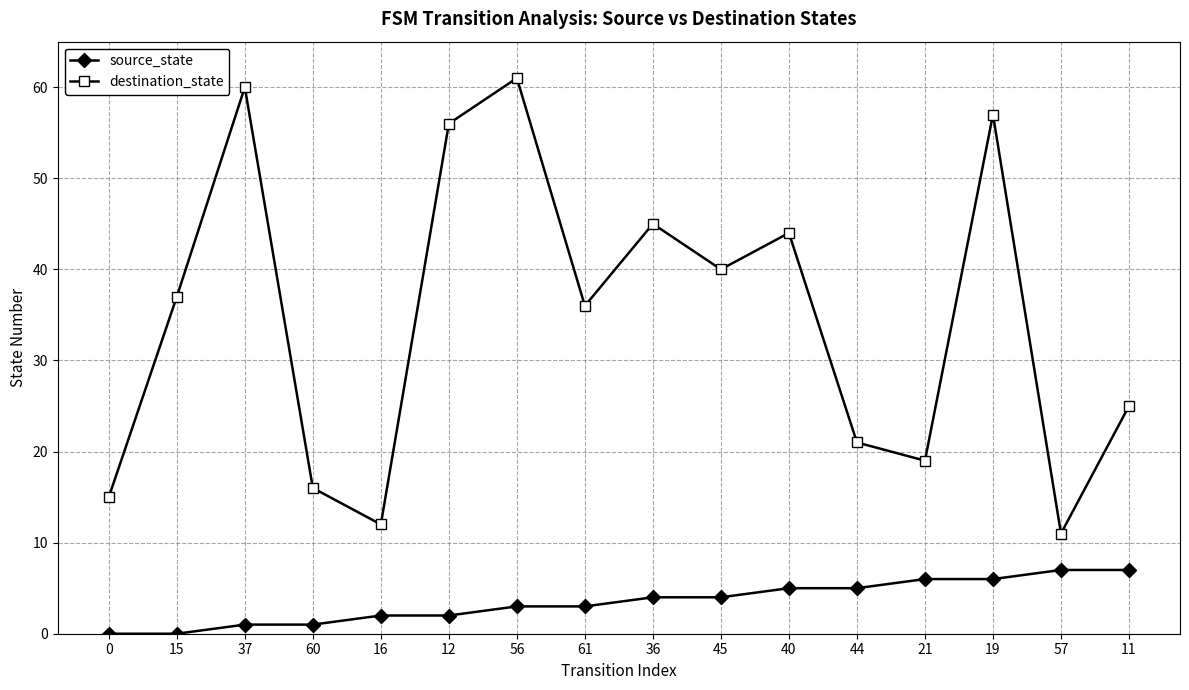

Which series has the widest spread of values?

destination_state